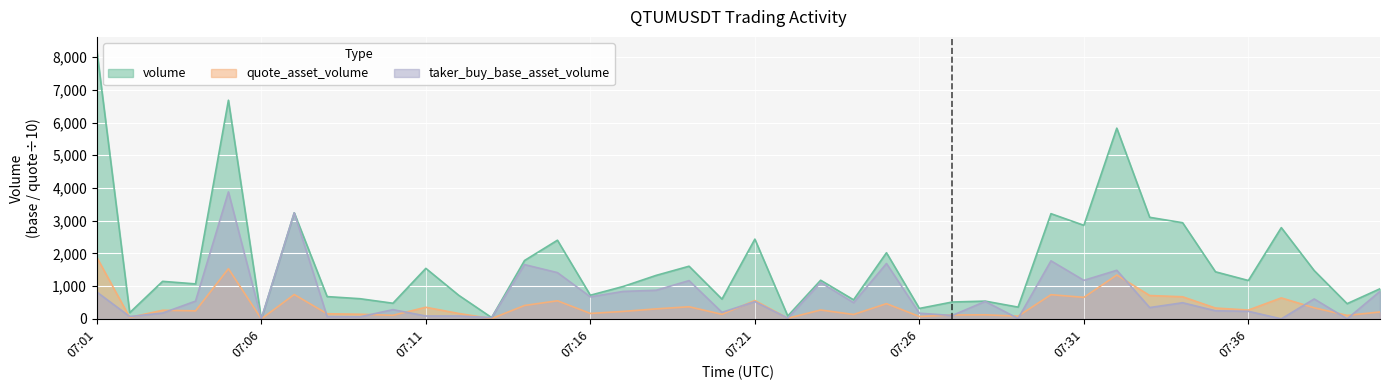

At which label does quote_asset_volume first exceed 269?

07:01